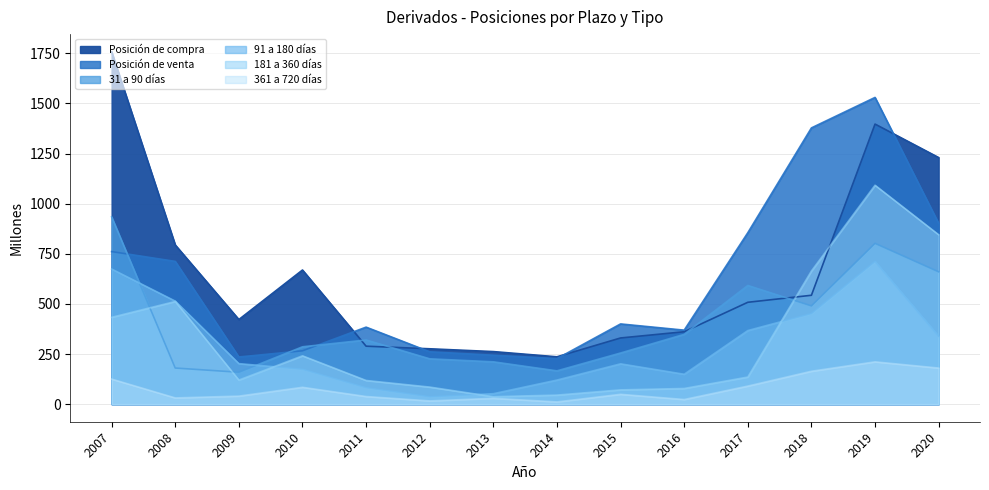

Which series has the largest total across all categories?

Posición de compra